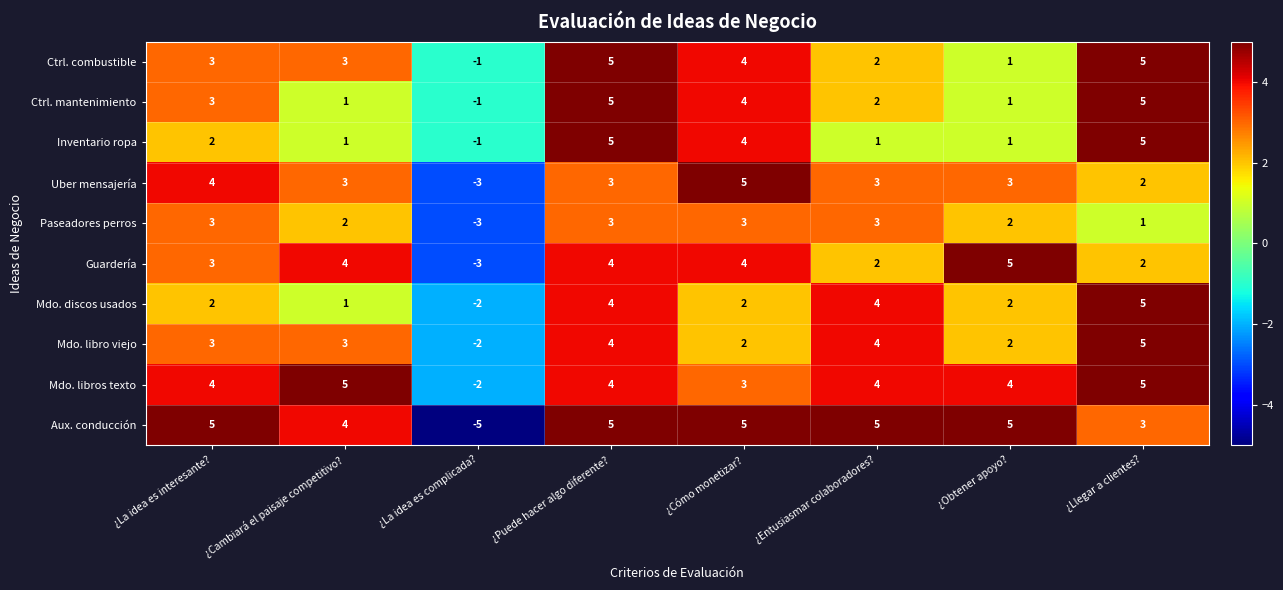

How many positive values does the Paseadores perros series have?

7